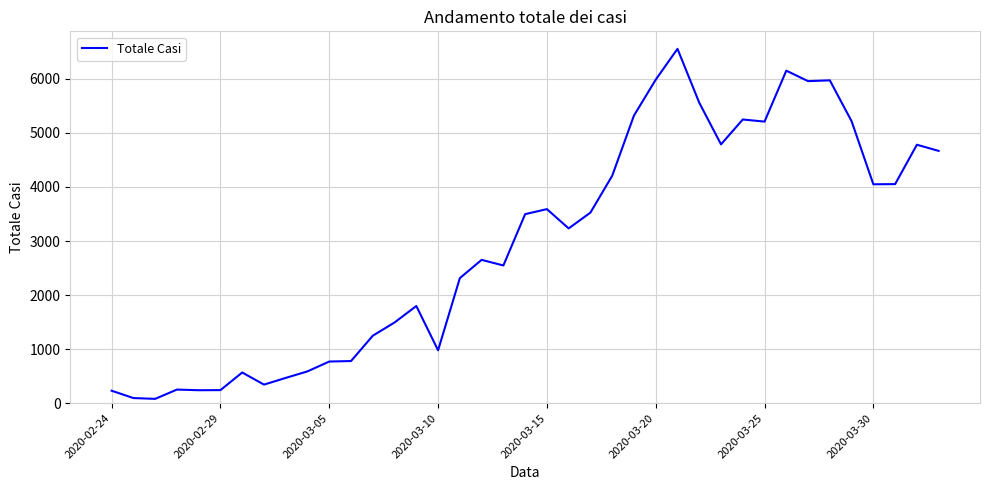

What is the greatest value displayed?

6557